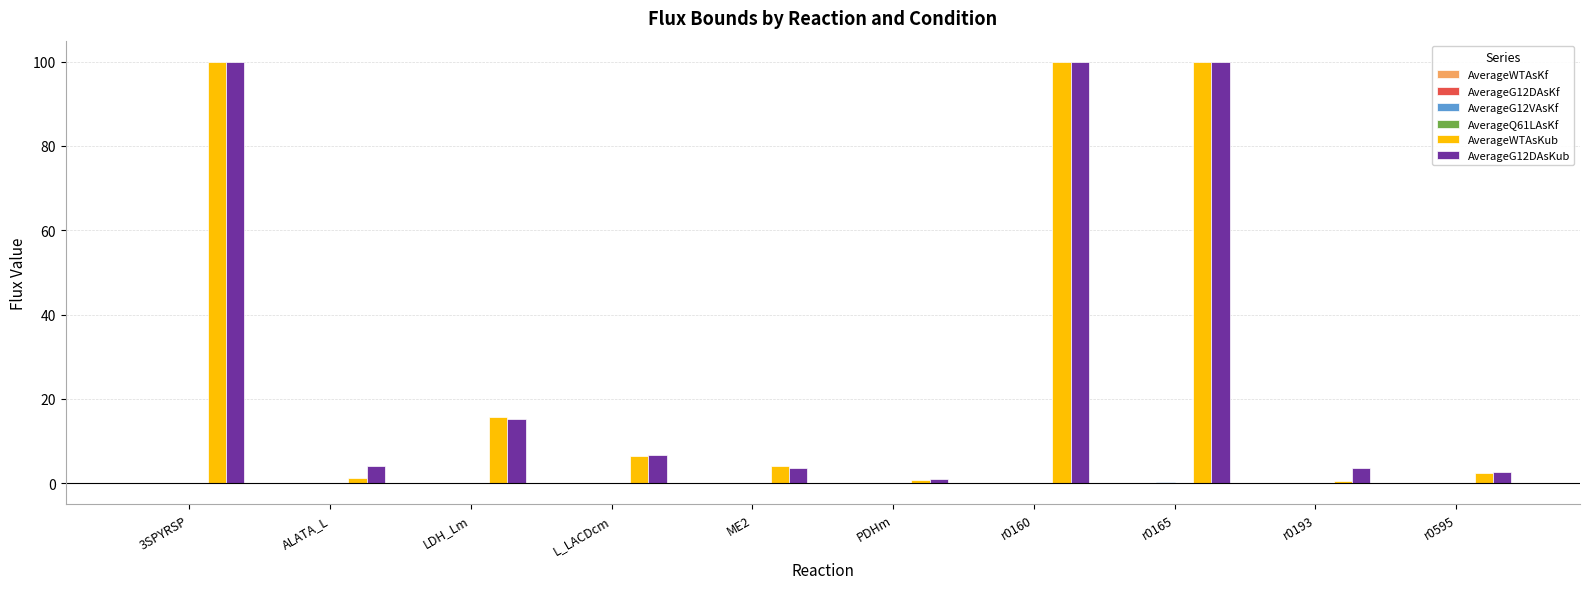

At which label is AverageG12DAsKub closest to 50?

LDH_Lm